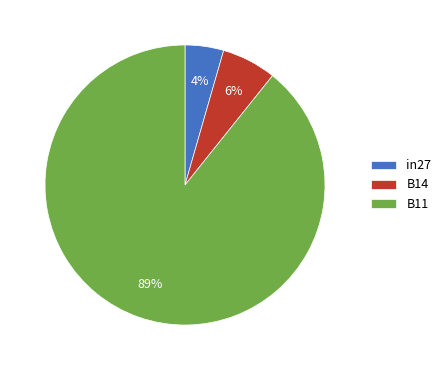

Count the number of slices in the pie.

3